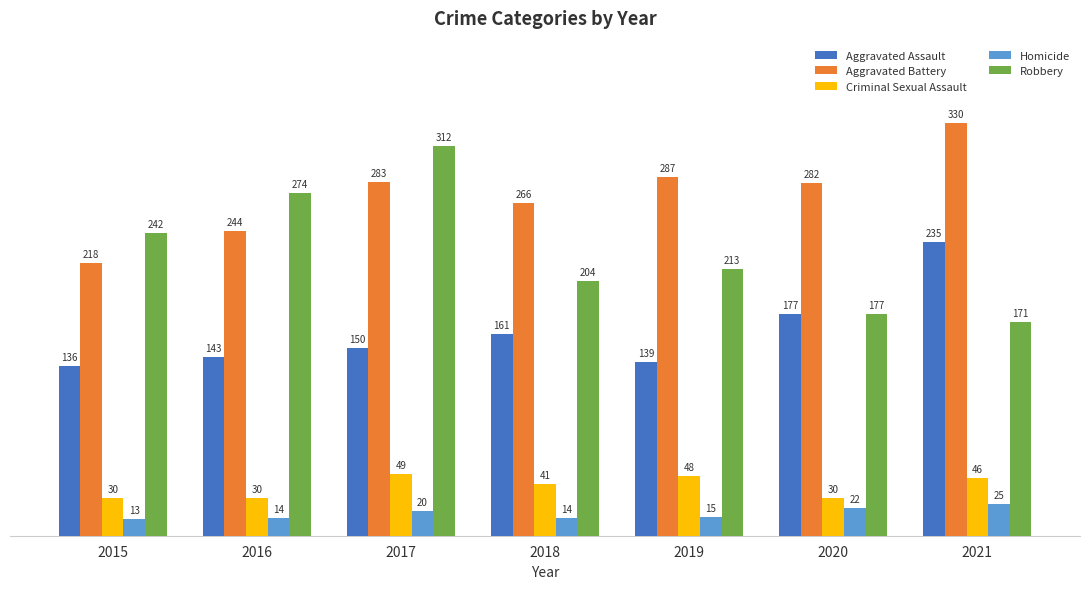

Which series changed the most between 2017 and 2020?

Robbery